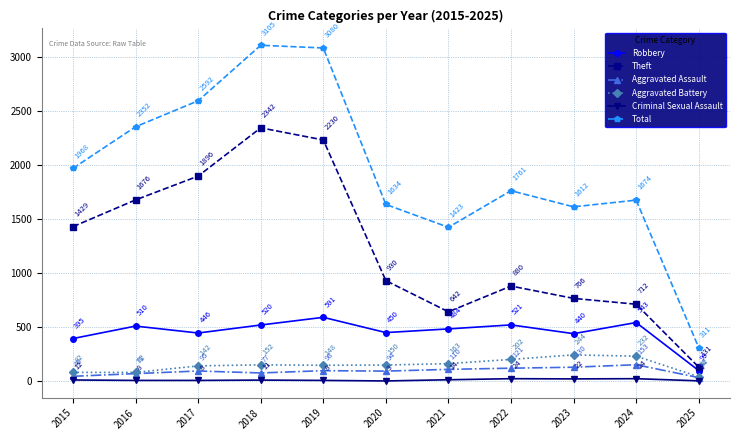

How many data points in Aggravated Assault are less than 95?

5